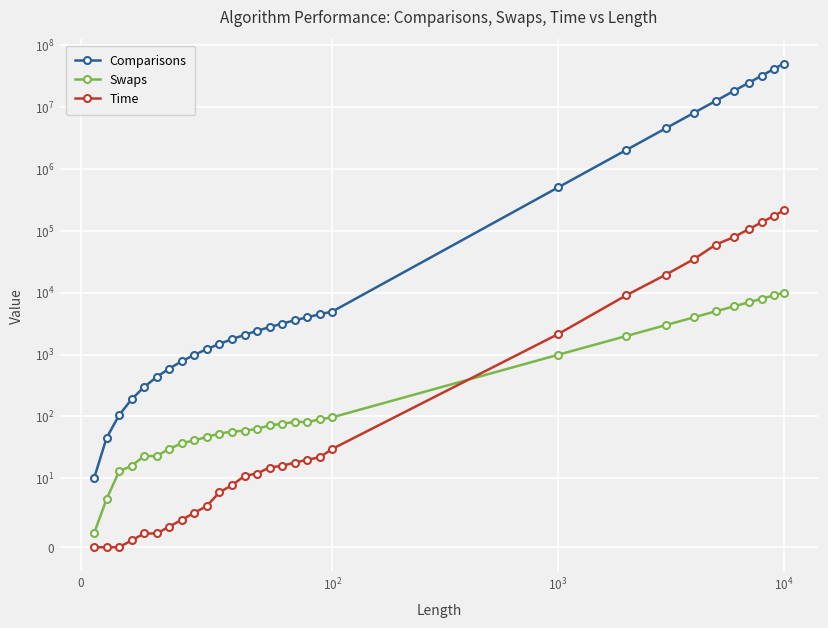

What are all the series names shown in the legend?

Comparisons, Swaps, Time